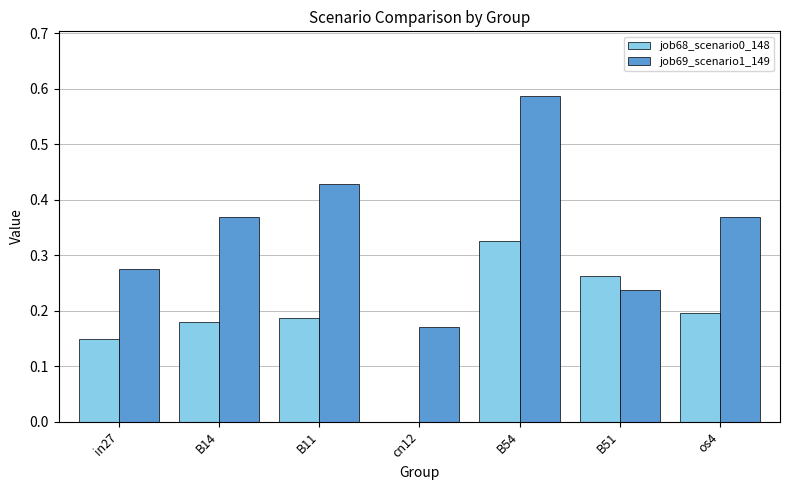

Is it true that job68_scenario0_148 equals 0.2 at B11?

True